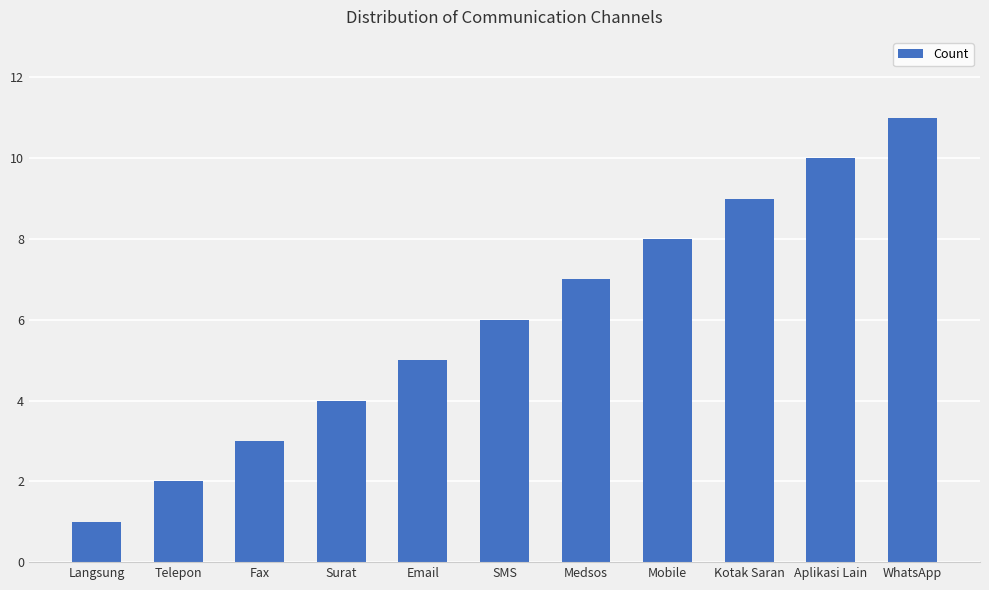

What is the difference between the values at Fax and Telepon?

1